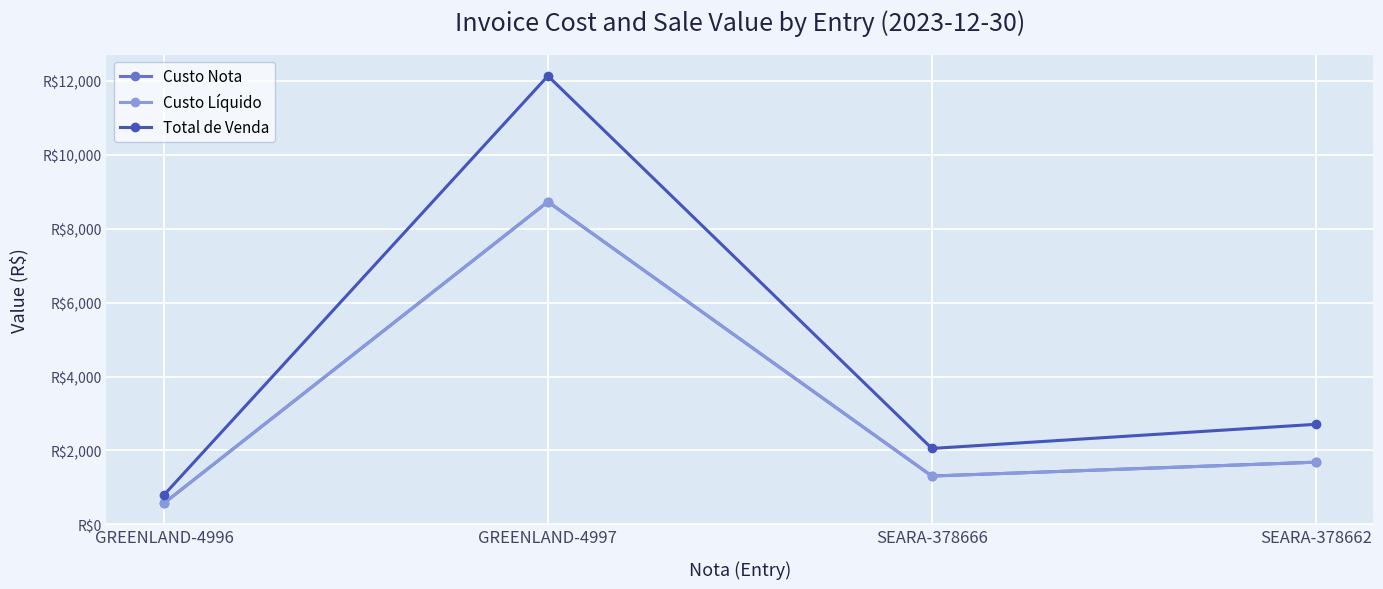

What is the difference between the Custo Nota values at SEARA-378662 and SEARA-378666?

375.2